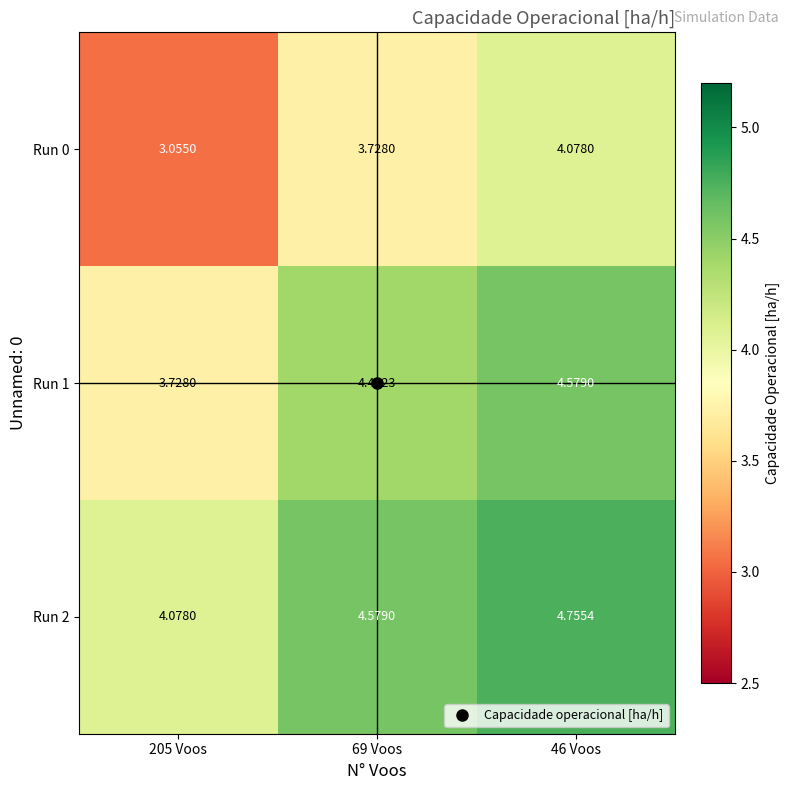

Which label corresponds to the largest value in the chart?

46 Voos